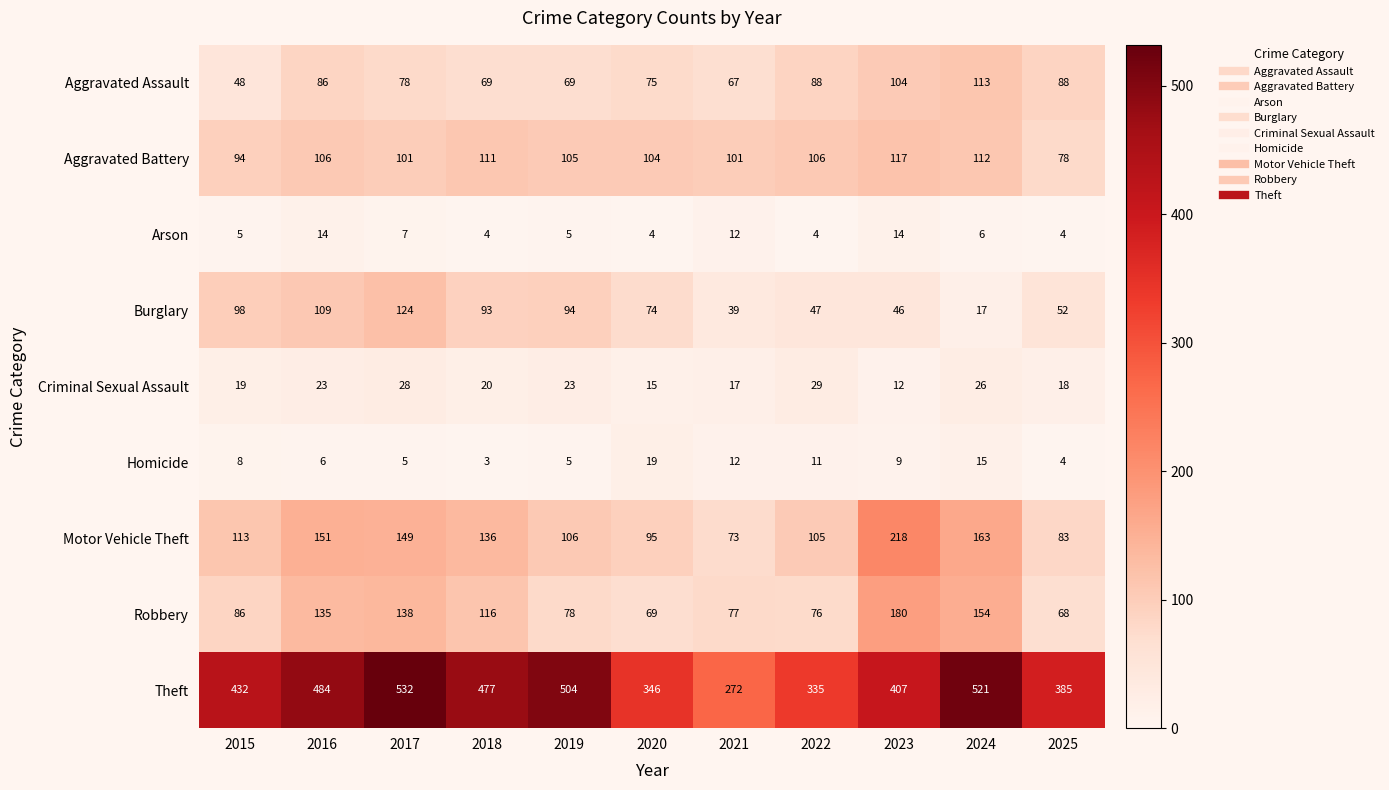

At how many categories does at least one series exceed 205?

11